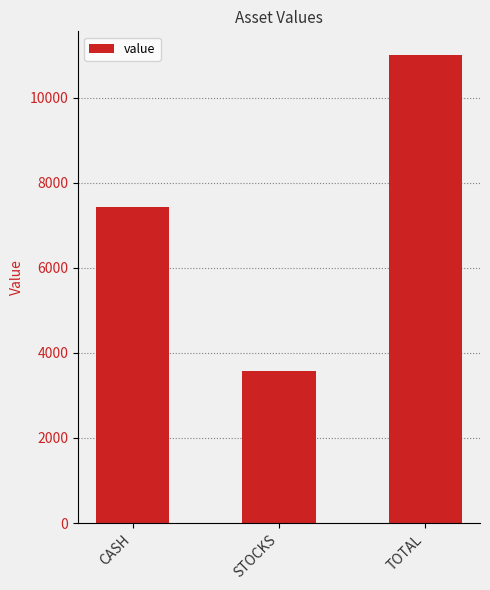

List the labels in order of value, largest first.

TOTAL, CASH, STOCKS